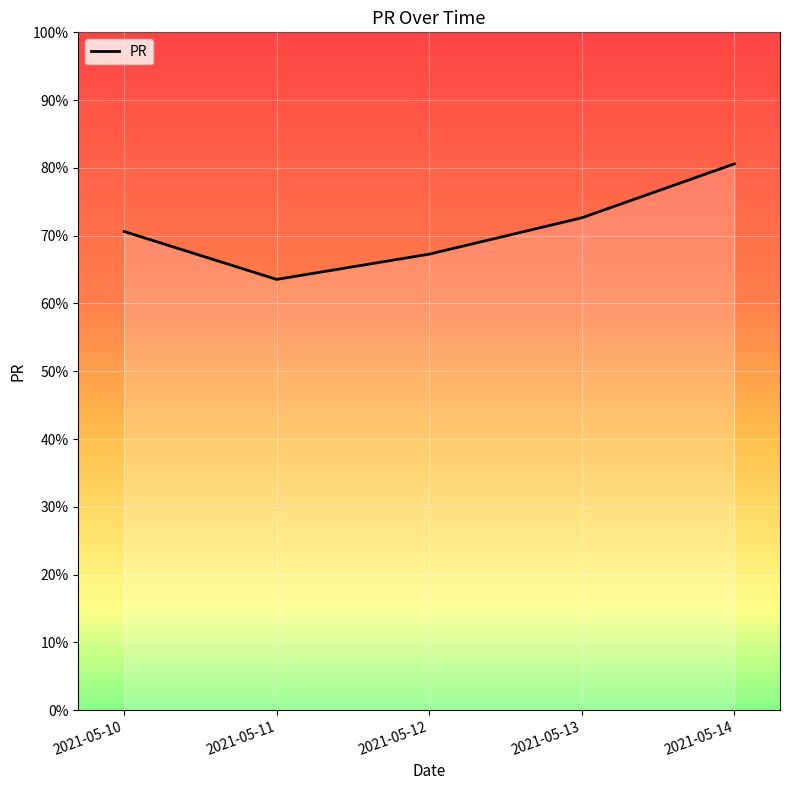

What is the average value?

70.9